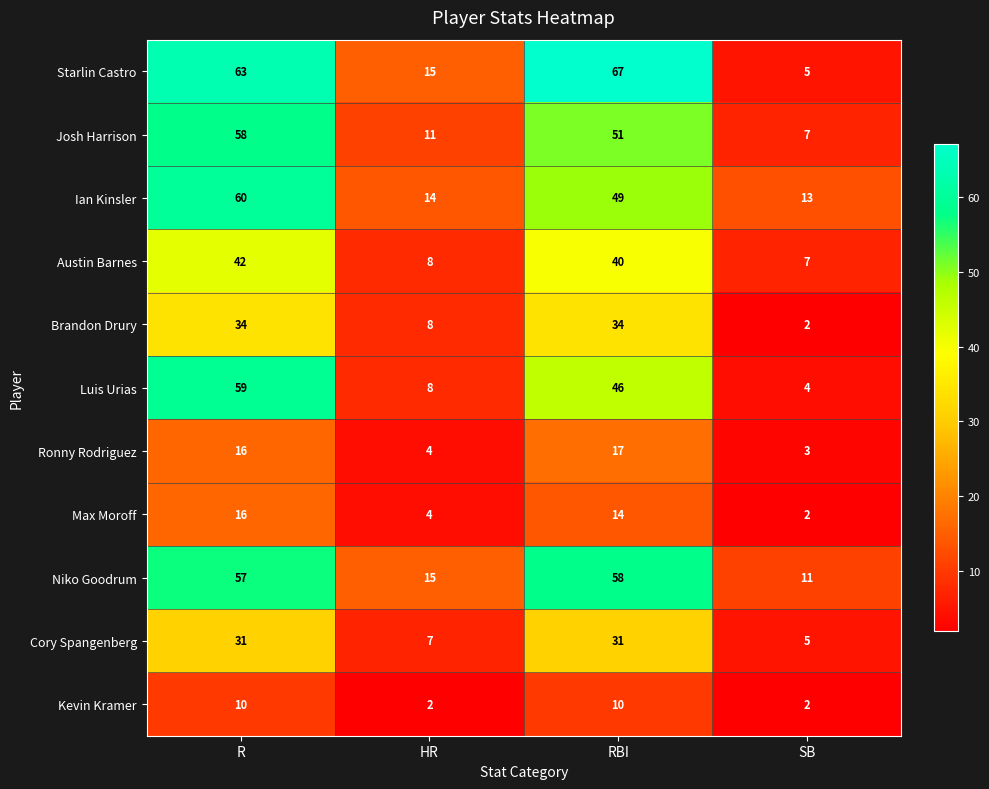

At which label is Luis Urias closest to 31?

RBI